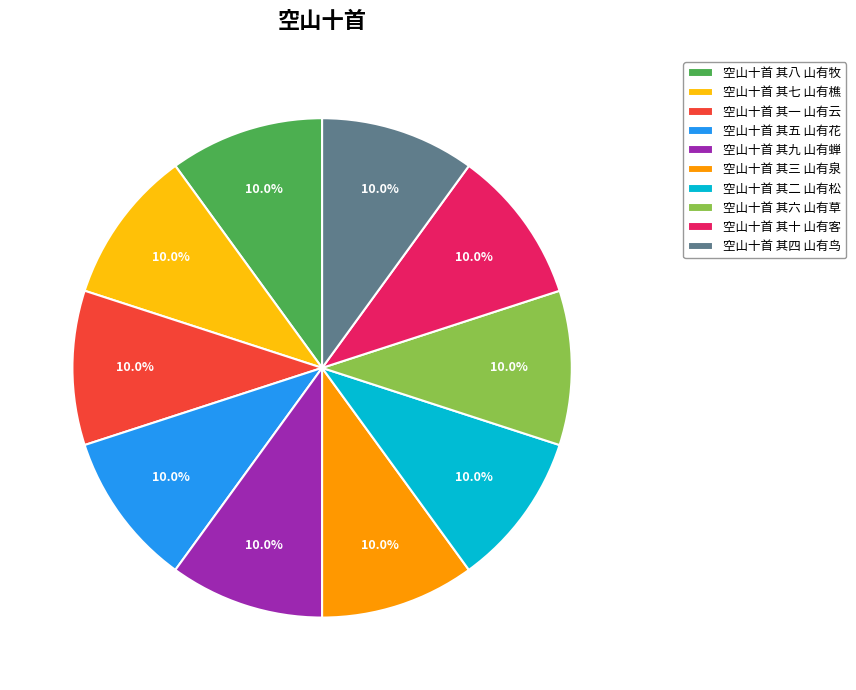

How many slices are in this pie chart?

10